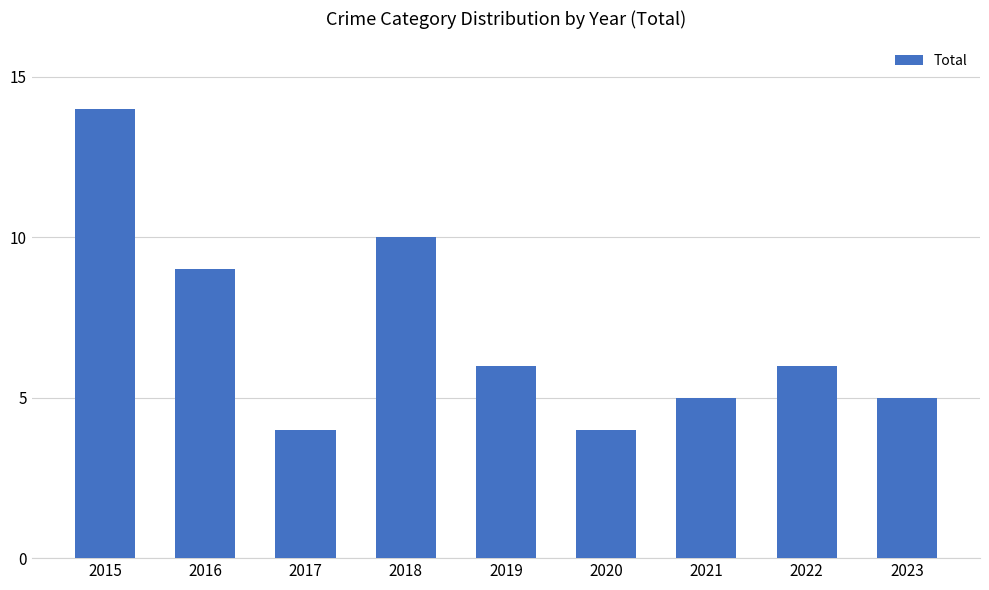

Reading right to left, transcribe all the data shown in this chart.

2023=5	2022=6	2021=5	2020=4	2019=6	2018=10	2017=4	2016=9	2015=14